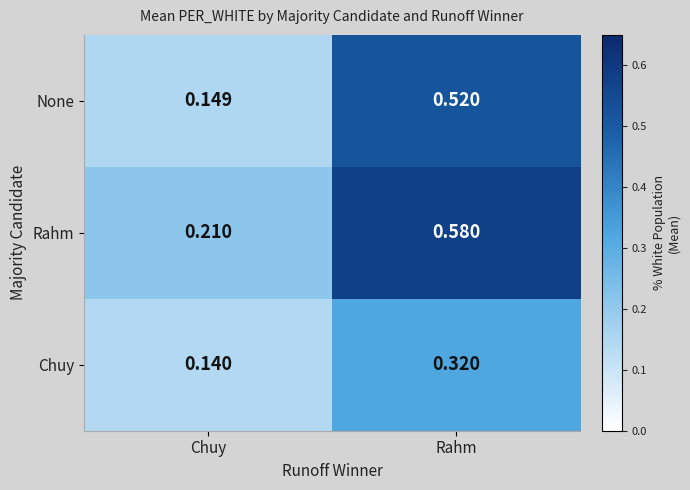

Rank the series at Chuy from highest to lowest value.

Rahm, None, Chuy